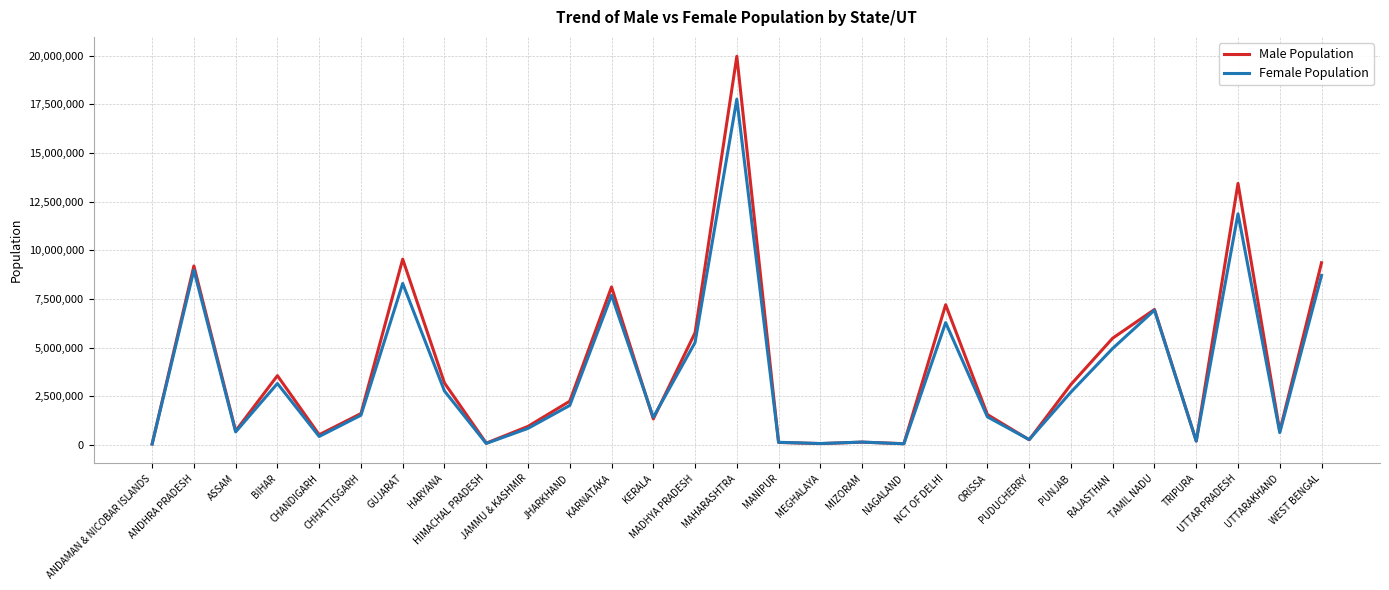

List the series in order of their peak value, highest first.

Male Population, Female Population